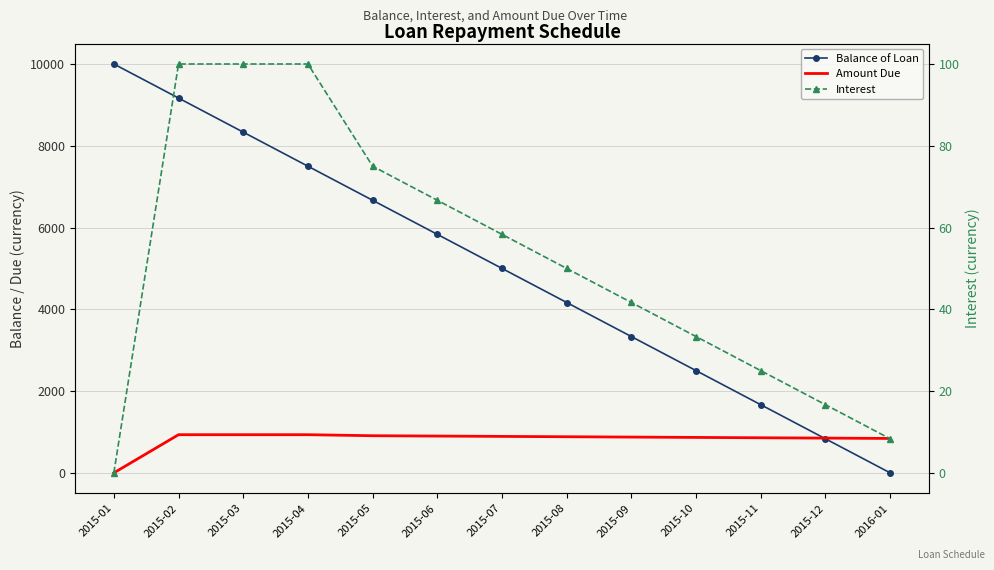

At how many categories does at least one series exceed 9272?

1